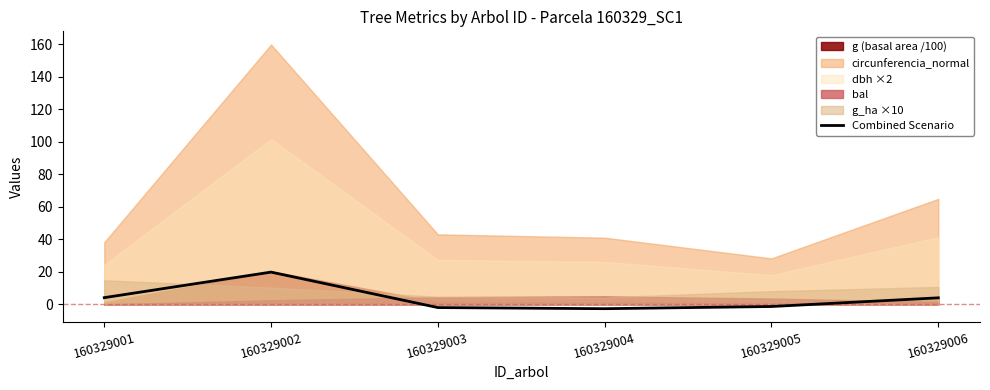

How many points are higher than both their immediate neighbors (excluding endpoints)?

1